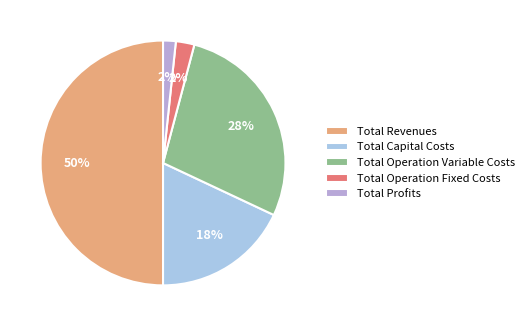

To the nearest percent, what percentage of the pie is Total Operation Variable Costs?

28%